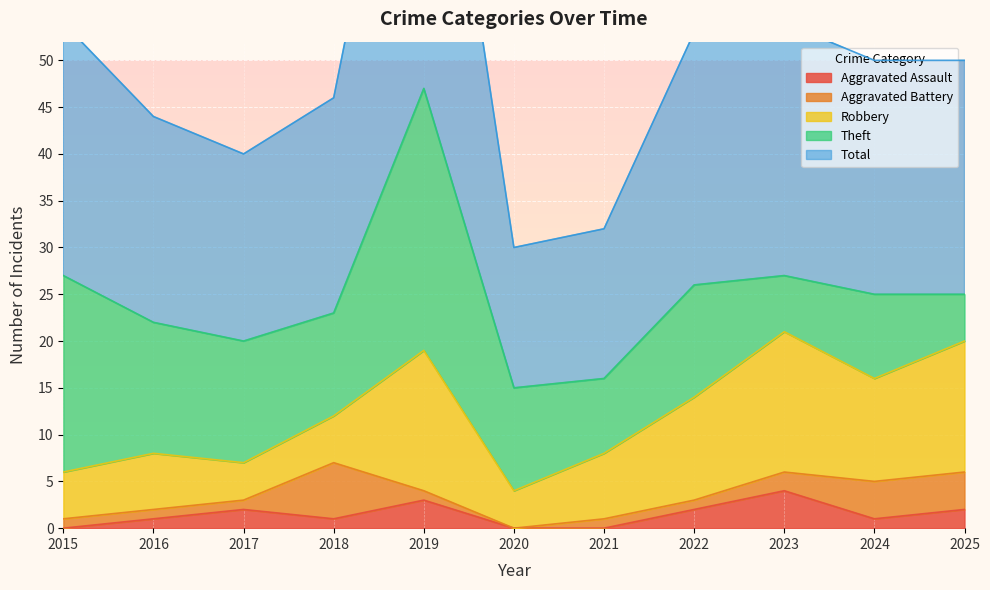

What is the sum of the Aggravated Assault values at 2018 and 2025?

3